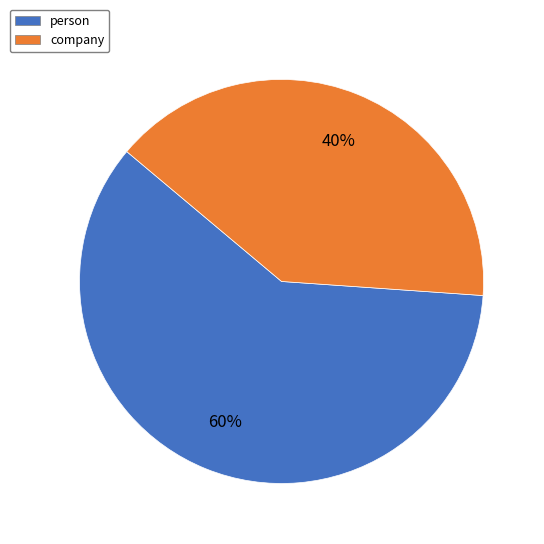

Which category accounts for the majority?

person